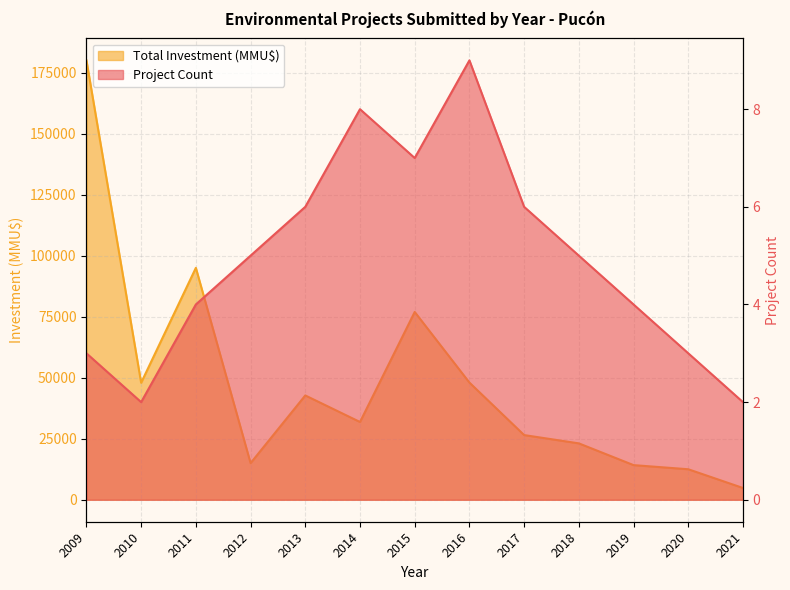

How many lines are shown in the chart?

2